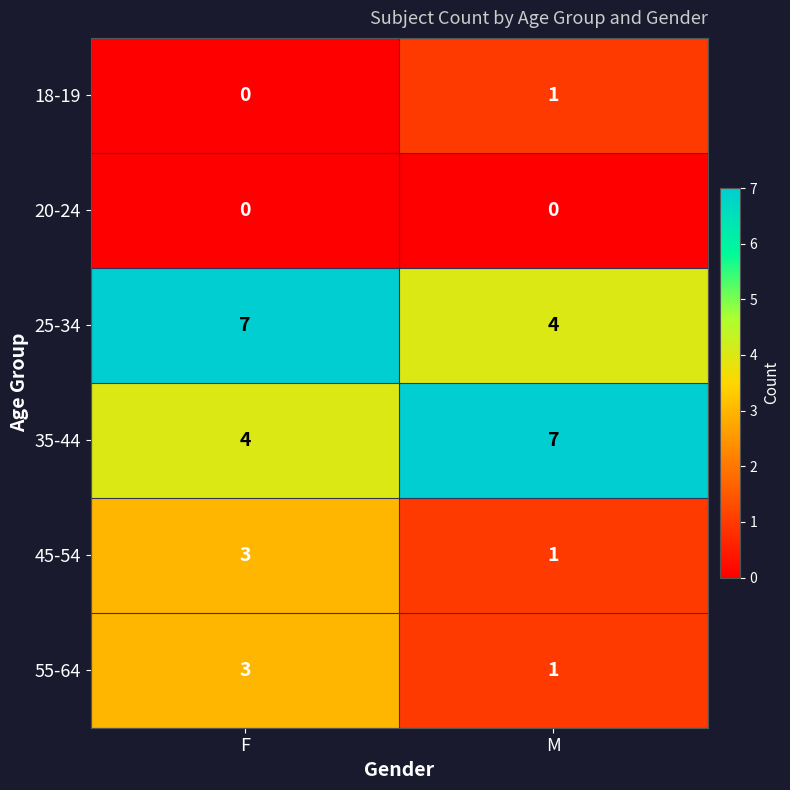

The value of 20-24 at F is 0. True or false?

True